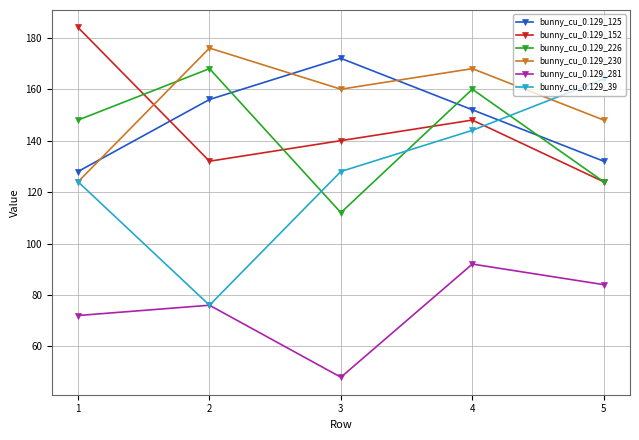

Read the bunny_cu_0.129_226 value at 2, to the nearest 5.

170